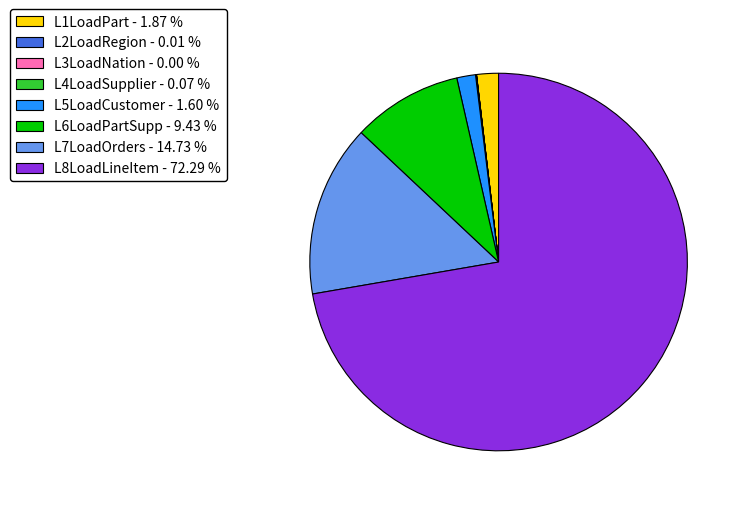

Which has a higher value, L8LoadLineItem or L1LoadPart?

L8LoadLineItem